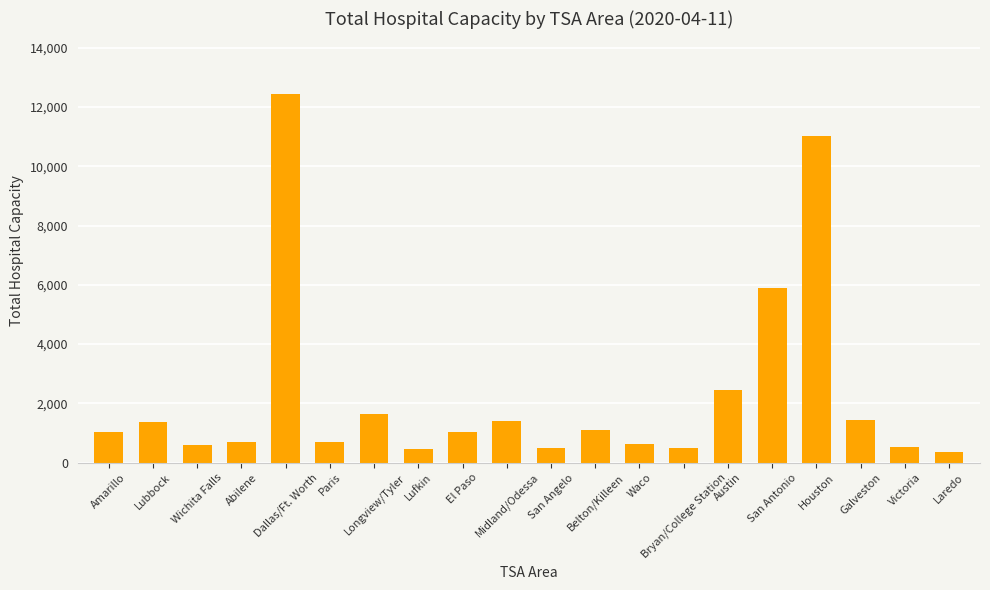

What is the ratio of the value at Dallas/Ft. Worth to the value at Wichita Falls?

21.2